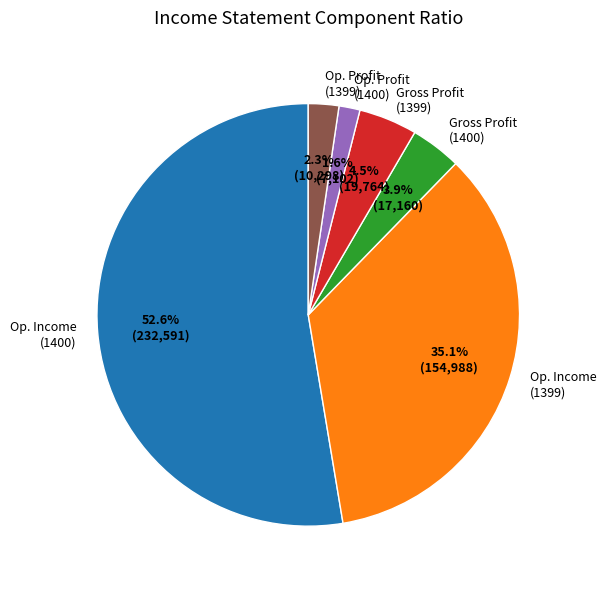

Rank the categories by value from highest to lowest.

Op. Income (1400), Op. Income (1399), Gross Profit (1399), Gross Profit (1400), Op. Profit (1399), Op. Profit (1400)